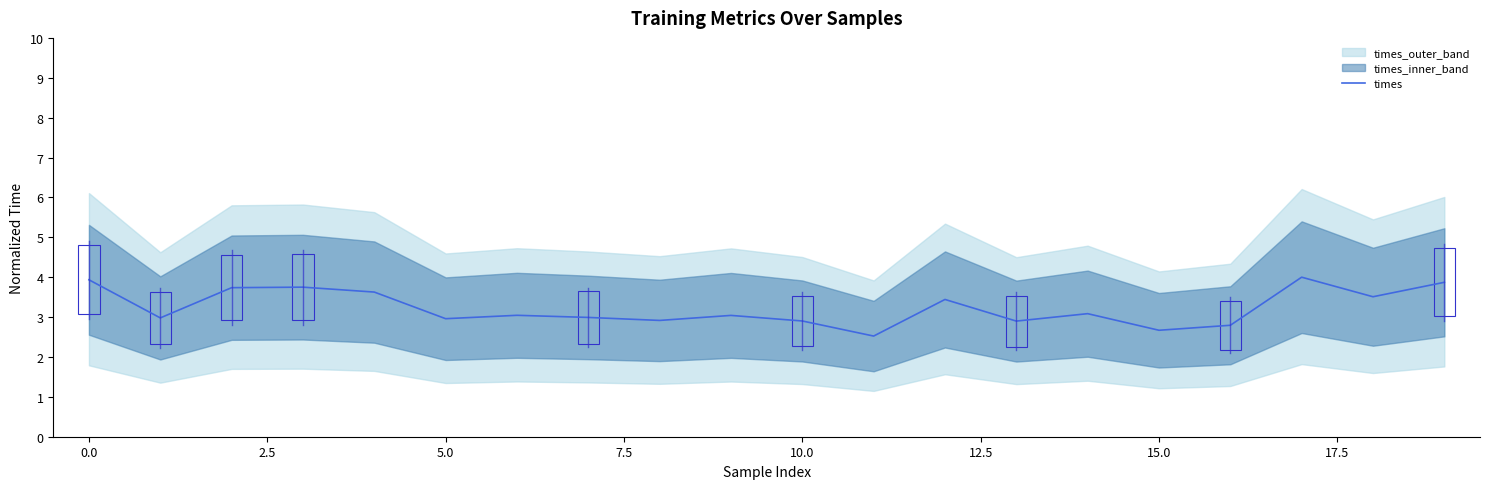

What is the minimum value for times?

2.5